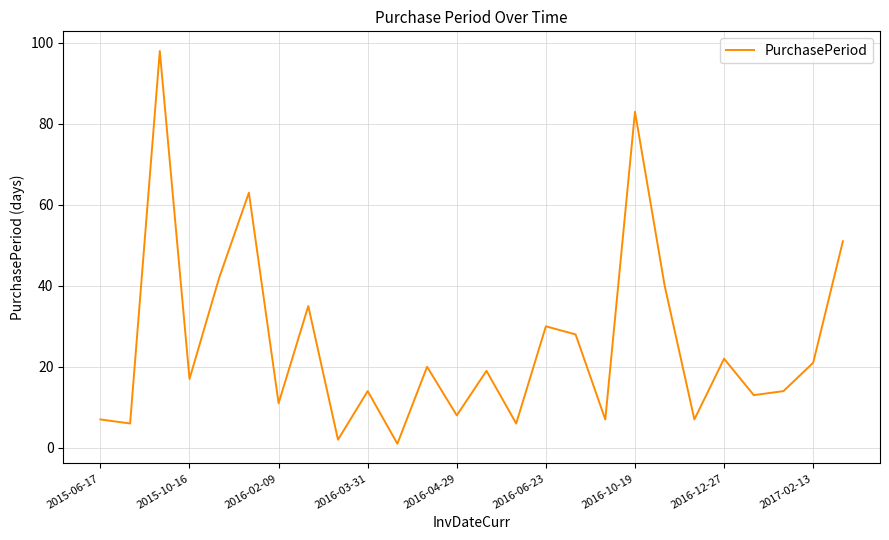

What is the greatest value displayed?

98